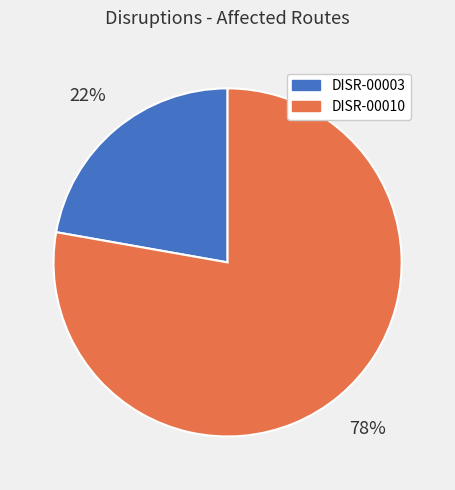

Which slice is the largest?

DISR-00010